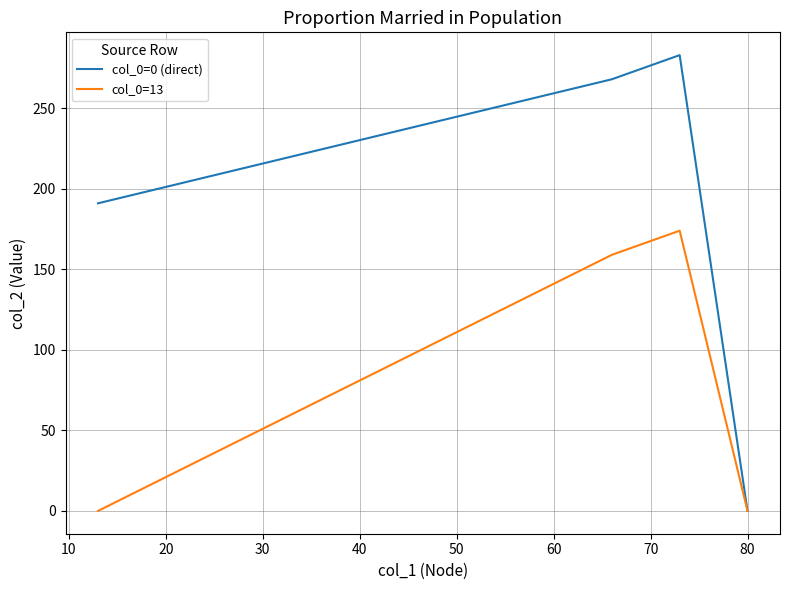

True or false: col_0=0 (direct) has more than 1 interior local peaks.

False